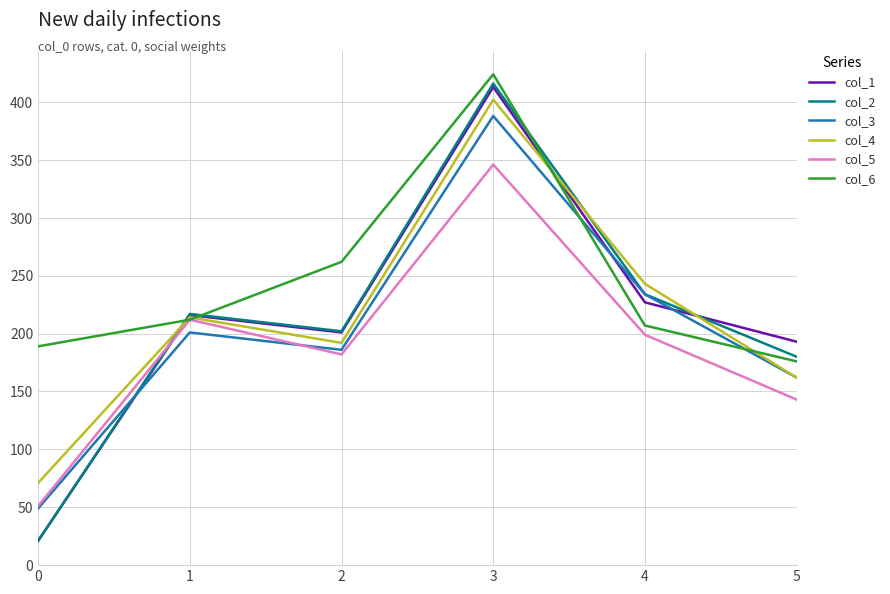

Rank the categories by col_3 value from lowest to highest.

0, 5, 2, 1, 4, 3